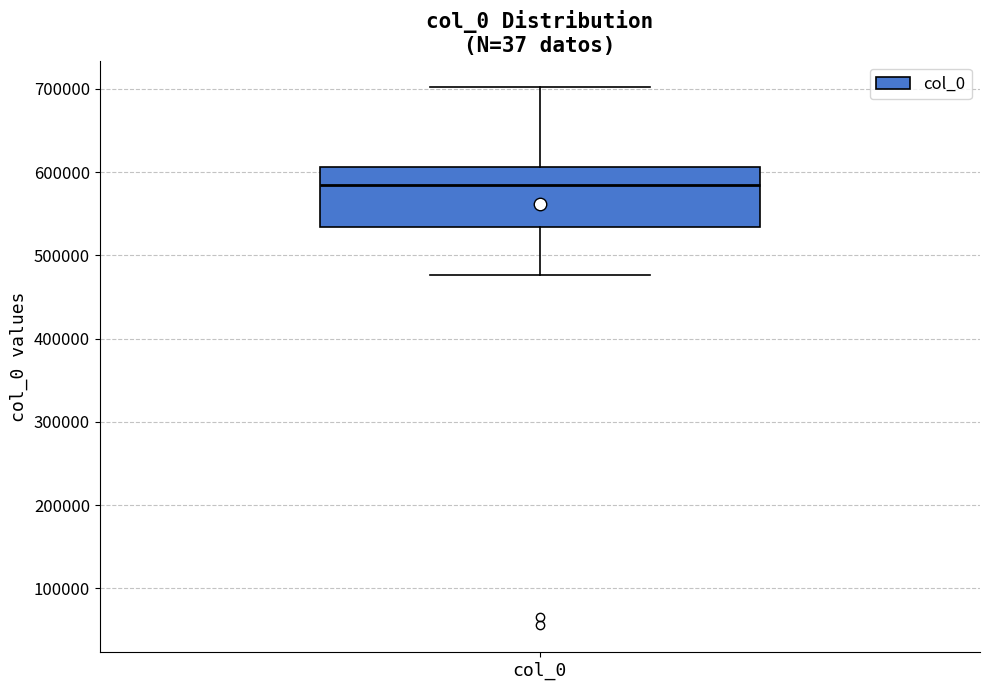

Transcribe this box plot: give where the median line is, the range the box spans, and where the two whiskers end, as read against the y-axis. The values are not printed on the chart, so give them approximately, as read against the axis.

median 580000, box 530000 to 610000, whiskers 480000 to 700000